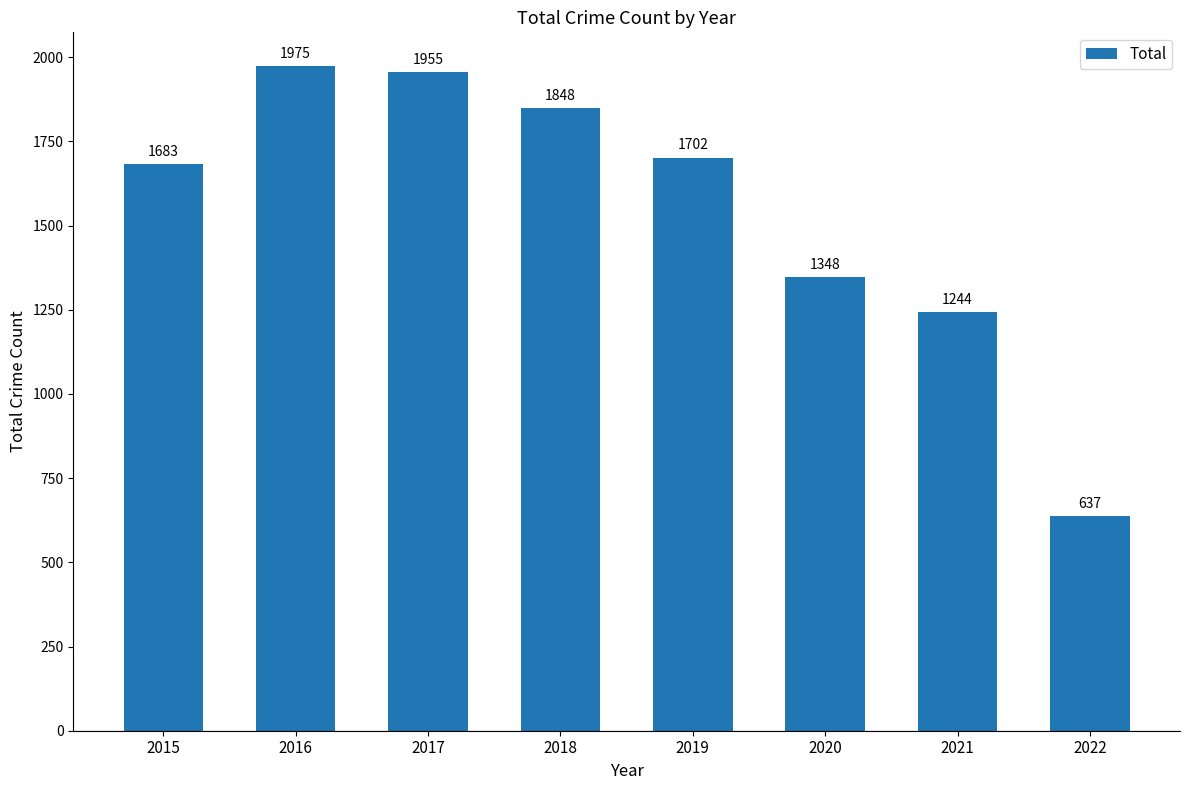

At which label does the data first exceed 1702?

2016